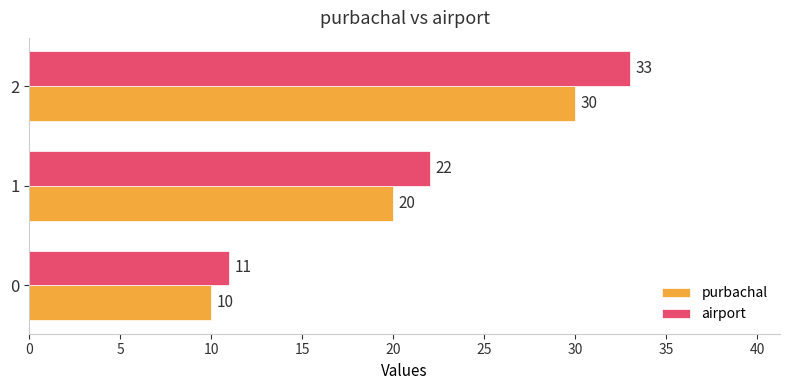

What is the sum of the purbachal values at 2 and 1?

50